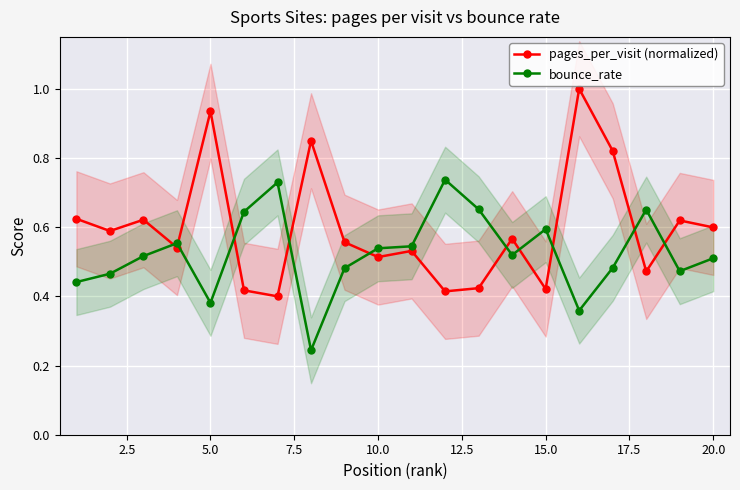

True or false: pages_per_visit (normalized) and bounce_rate cross at least once.

True